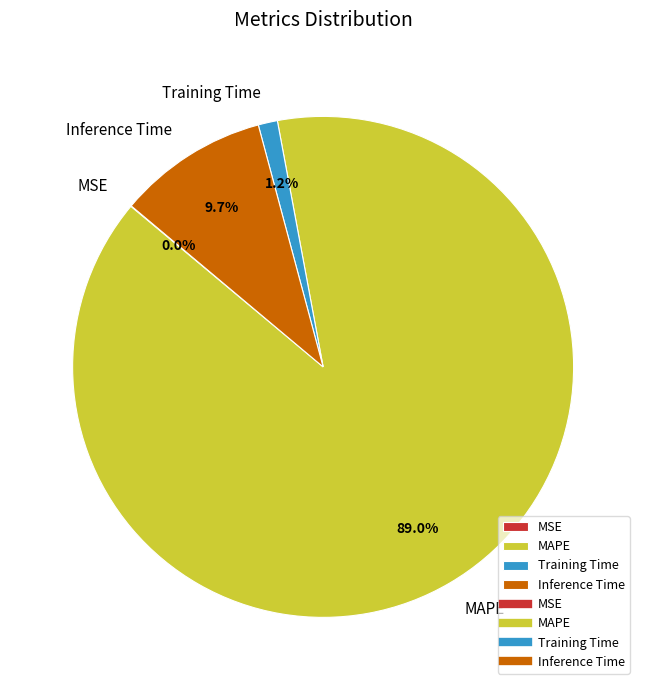

Which category has the biggest portion of the pie?

MAPE